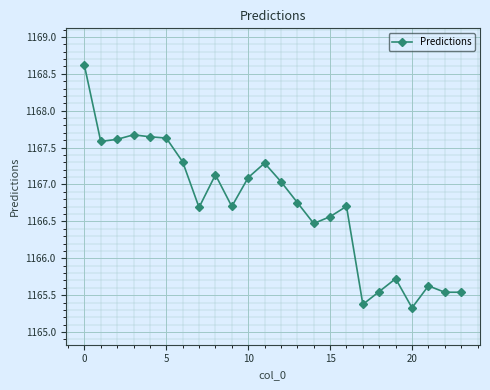

What is the sum of all values?

28001.2